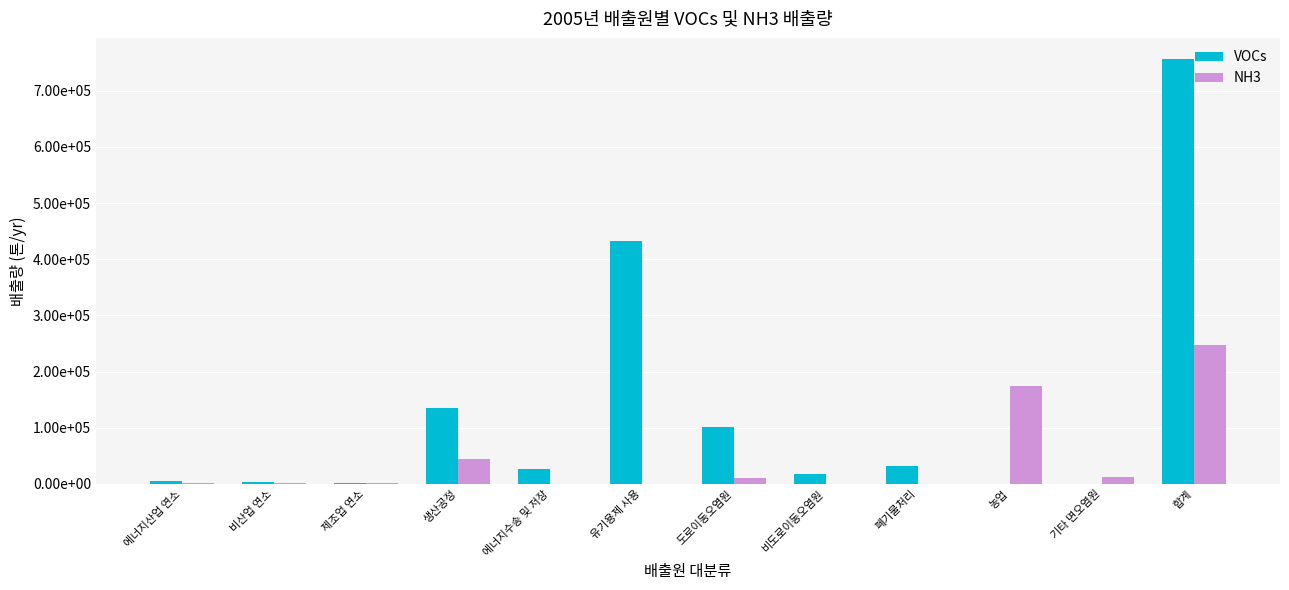

What are all the series names shown in the legend?

VOCs, NH3